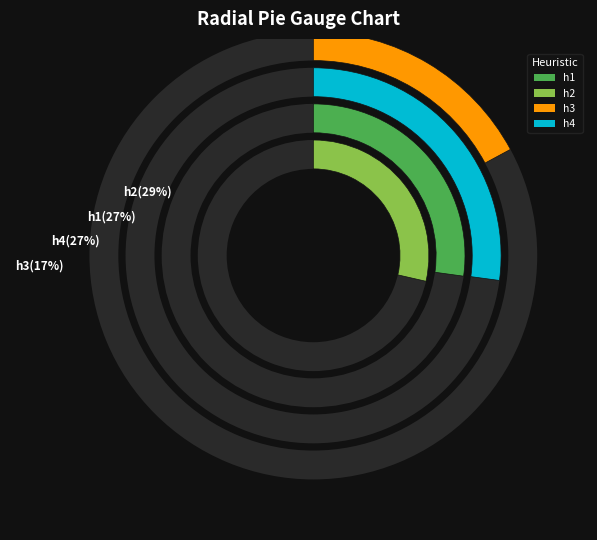

Is it true that h2 is 29% of the pie?

True